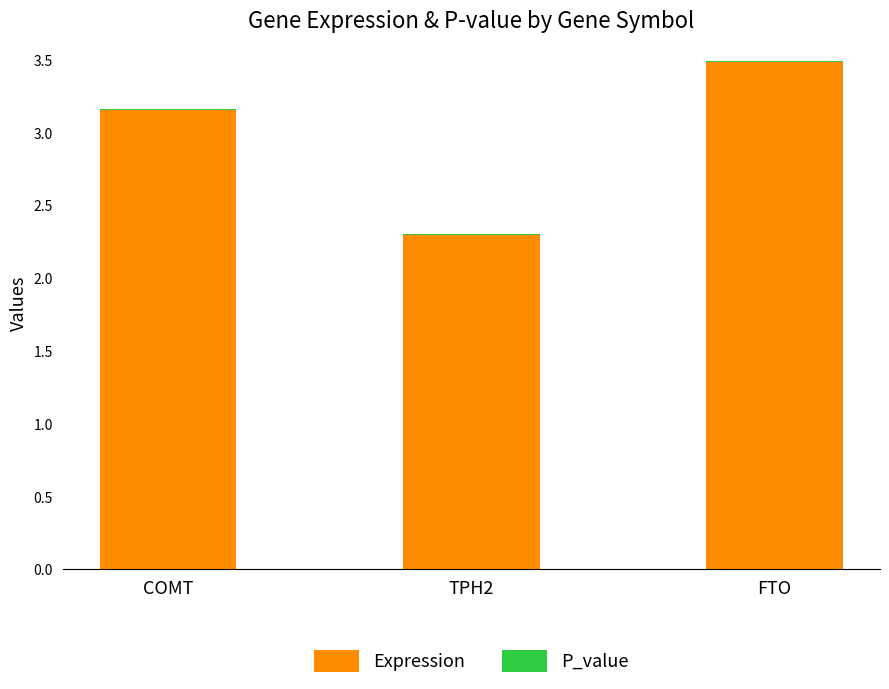

At which category is the sum across all series the highest?

FTO